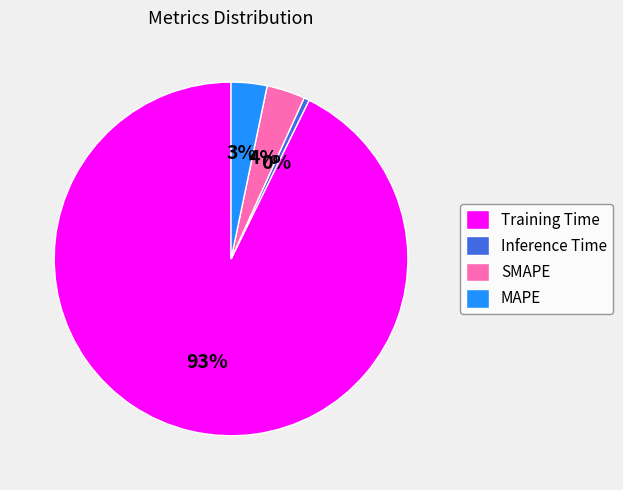

To the nearest percent, what is the combined percentage of Inference Time and SMAPE?

4%